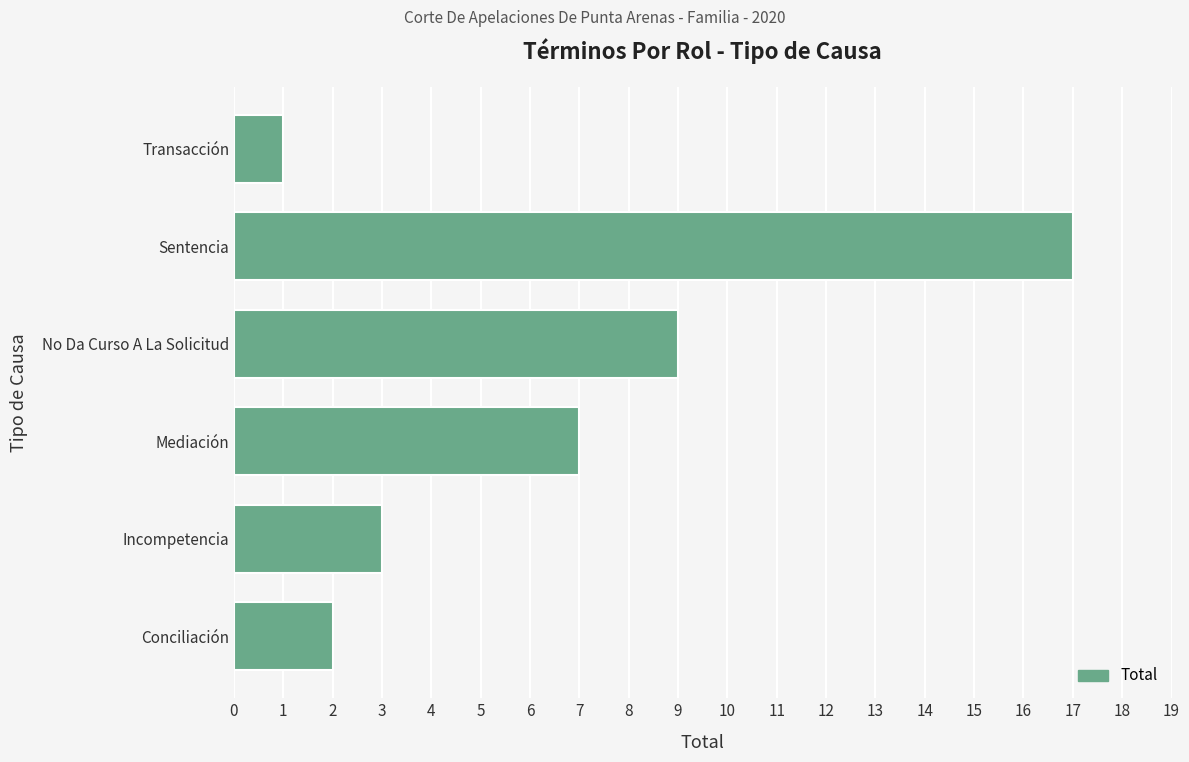

Which has a higher value, Transacción or No Da Curso A La Solicitud?

No Da Curso A La Solicitud